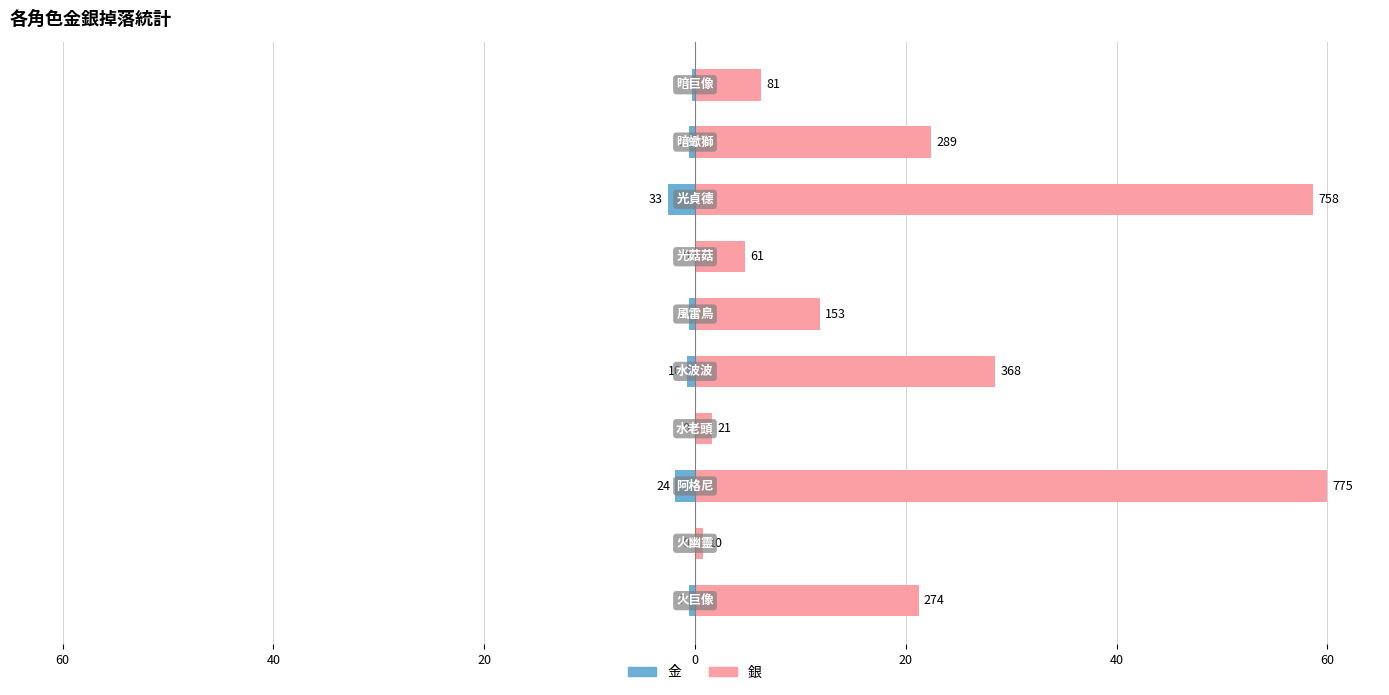

At 9, list the series in order from smallest to largest.

金, 銀